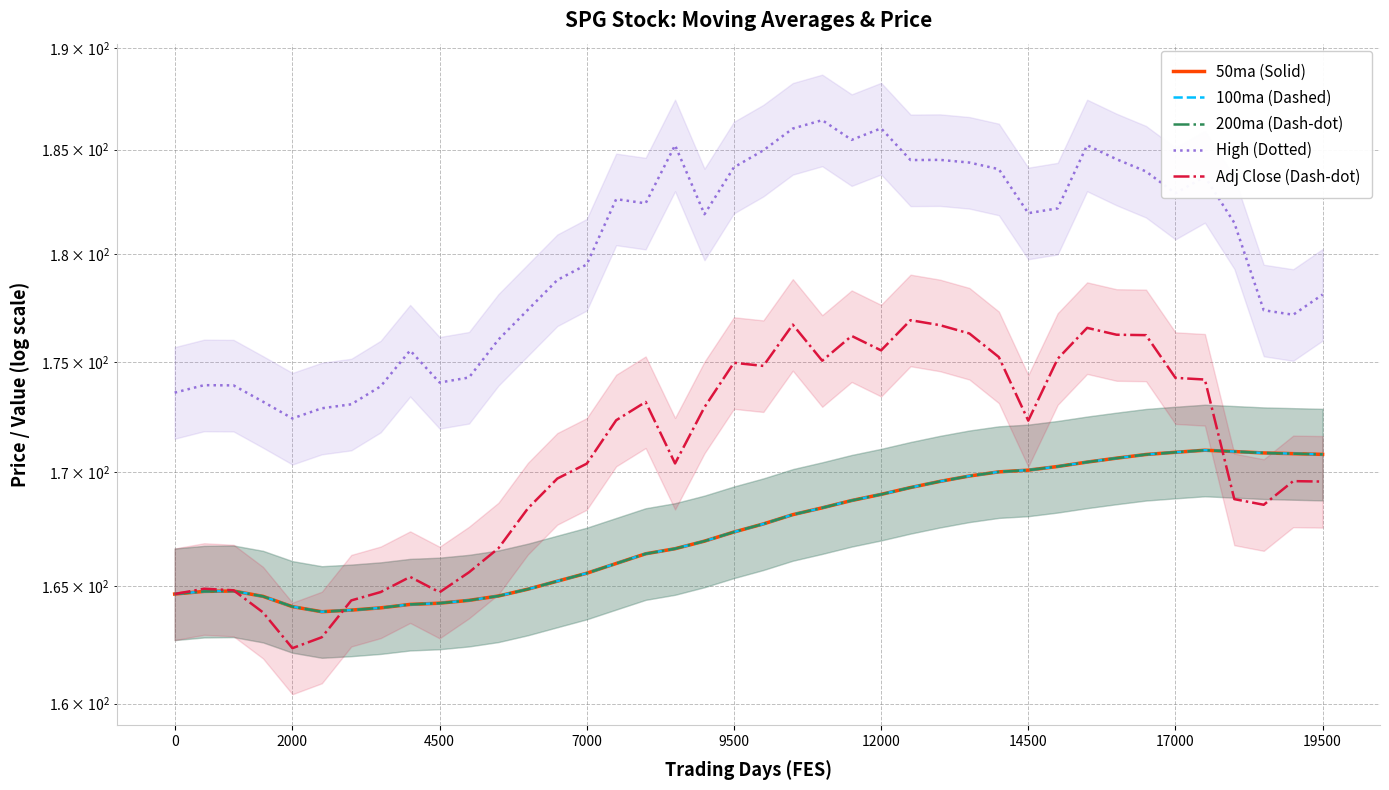

Reading left to right, extract all data points from this chart.

50ma (Solid): 164.7	164.8	164.8	164.6	164.1	163.9	164.0	164.1	164.2	164.3	164.4	164.6	164.9	165.2	165.6	166.0	166.4	166.6	167.0	167.4	167.7	168.1	168.4	168.8	169.0	169.3	169.6	169.8	170.0	170.1	170.3	170.5	170.6	170.8	170.9	171.0	170.9	170.9	170.8	170.8
100ma (Dashed): 164.7	164.8	164.8	164.6	164.1	163.9	164.0	164.1	164.2	164.3	164.4	164.6	164.9	165.2	165.6	166.0	166.4	166.6	167.0	167.4	167.7	168.1	168.4	168.8	169.0	169.3	169.6	169.8	170.0	170.1	170.3	170.5	170.6	170.8	170.9	171.0	170.9	170.9	170.8	170.8
200ma (Dash-dot): 164.7	164.8	164.8	164.6	164.1	163.9	164.0	164.1	164.2	164.3	164.4	164.6	164.9	165.2	165.6	166.0	166.4	166.6	167.0	167.4	167.7	168.1	168.4	168.8	169.0	169.3	169.6	169.8	170.0	170.1	170.3	170.5	170.6	170.8	170.9	171.0	170.9	170.9	170.8	170.8
High (Dotted): 173.6	173.9	173.9	173.2	172.4	172.9	173.1	173.9	175.5	174.1	174.3	176.0	177.4	178.8	179.5	182.6	182.4	185.2	181.9	184.1	185.0	186.0	186.4	185.5	186.0	184.5	184.5	184.4	184.1	181.9	182.2	185.2	184.5	183.9	182.9	183.7	181.5	177.4	177.2	178.1
Adj Close (Dash-dot): 164.7	164.9	164.8	163.9	162.3	162.8	164.4	164.8	165.4	164.7	165.6	166.7	168.4	169.7	170.4	172.3	173.2	170.4	172.9	175.0	174.8	176.7	175.0	176.2	175.5	176.9	176.7	176.3	175.2	172.3	175.1	176.6	176.2	176.2	174.3	174.2	168.8	168.6	169.6	169.6